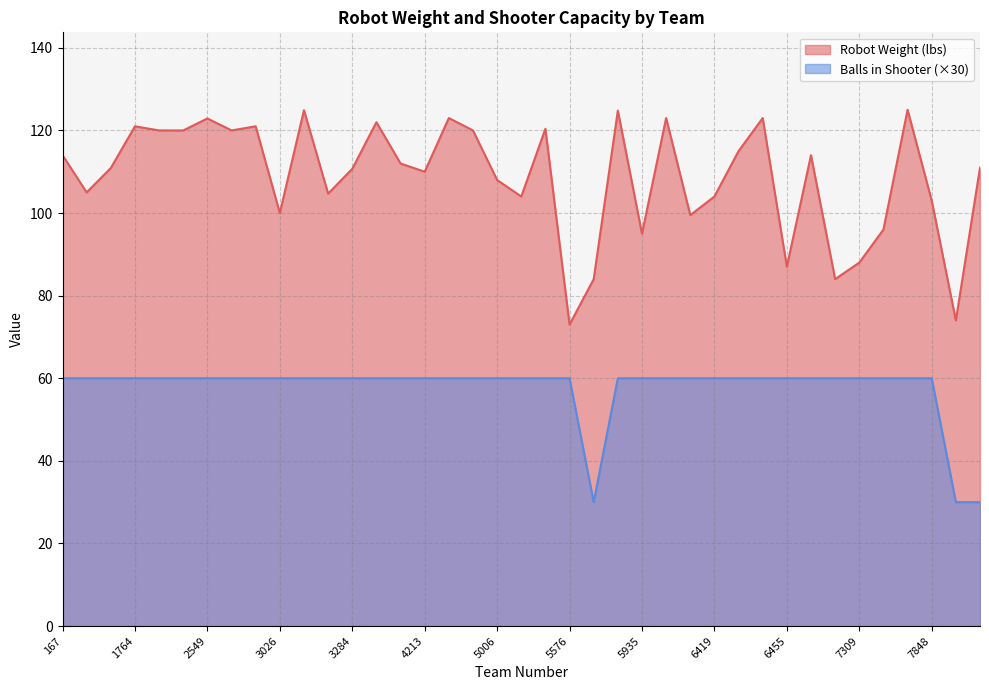

Does the chart have visible grid lines?

Yes